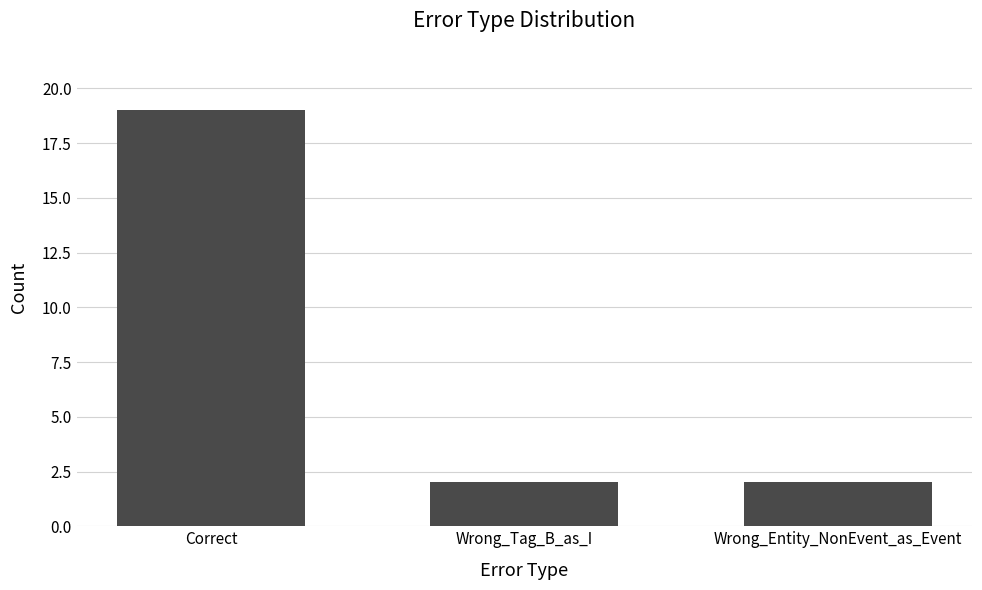

The value at Wrong_Entity_NonEvent_as_Event is 2. True or false?

True